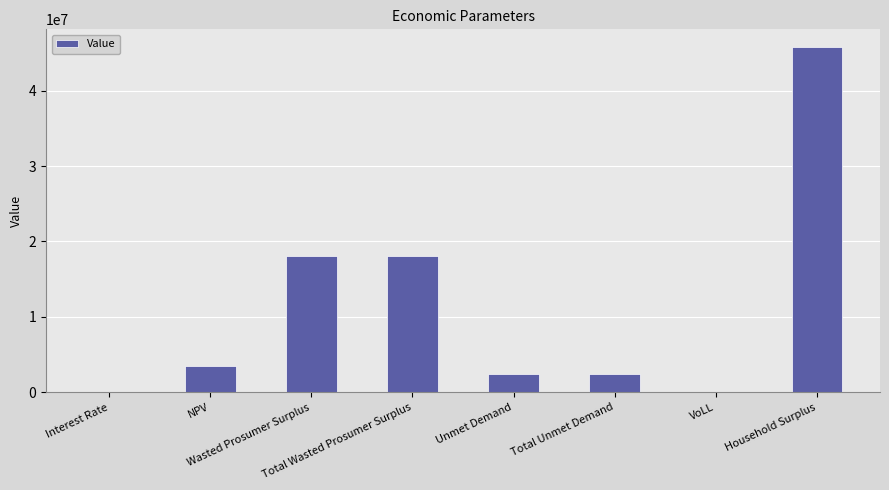

What is the maximum value shown in the chart?

45835551.1